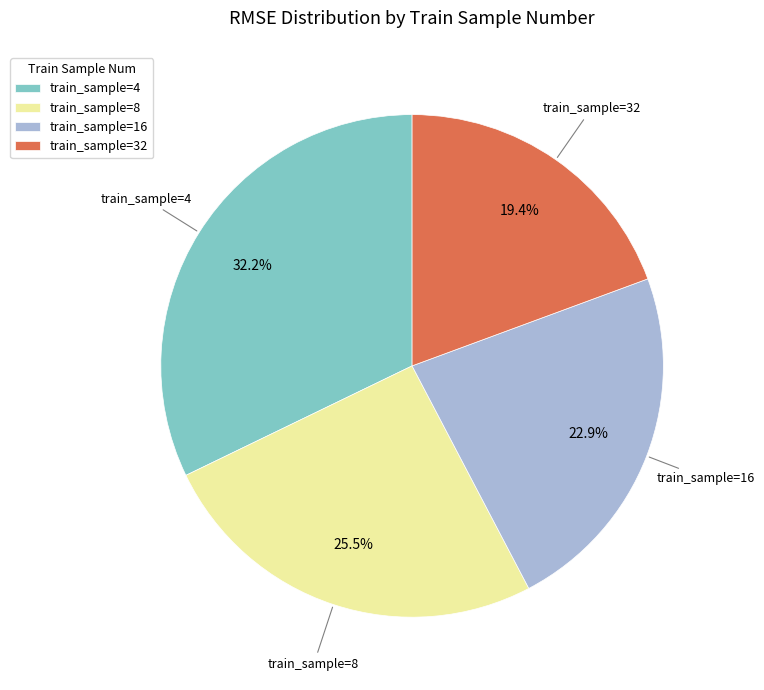

How many slices are in this pie chart?

4